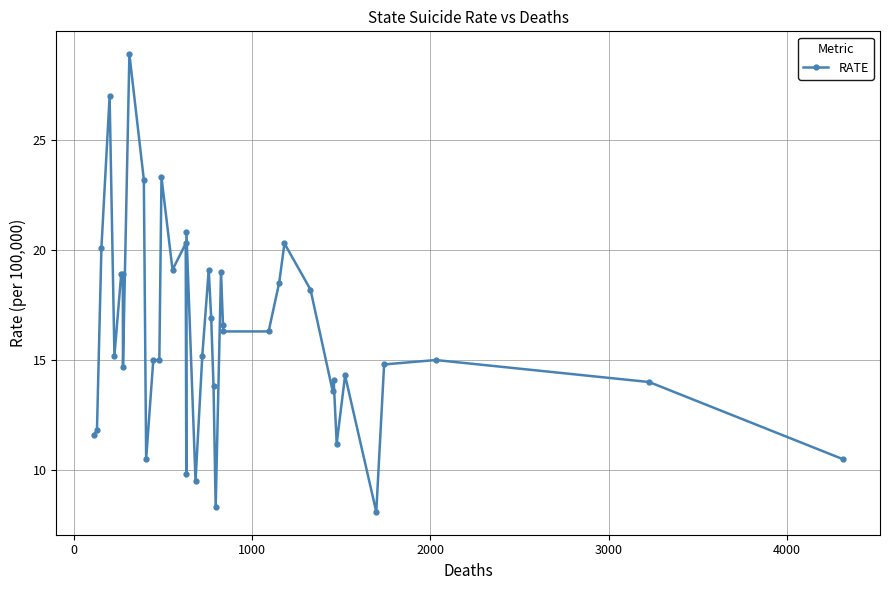

What is the value of the 23rd point from the left?

13.8